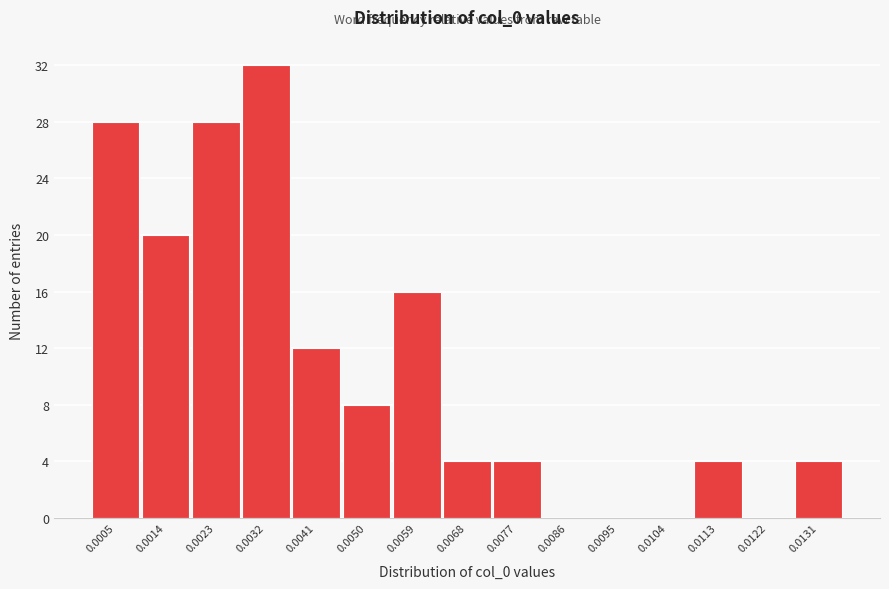

Reading left to right, list all the values displayed in this chart.

0.0005=28	0.0014=20	0.0023=28	0.0032=32	0.0041=12	0.0050=8	0.0059=16	0.0068=4	0.0077=4	0.0086=0	0.0095=0	0.0104=0	0.0113=4	0.0122=0	0.0131=4